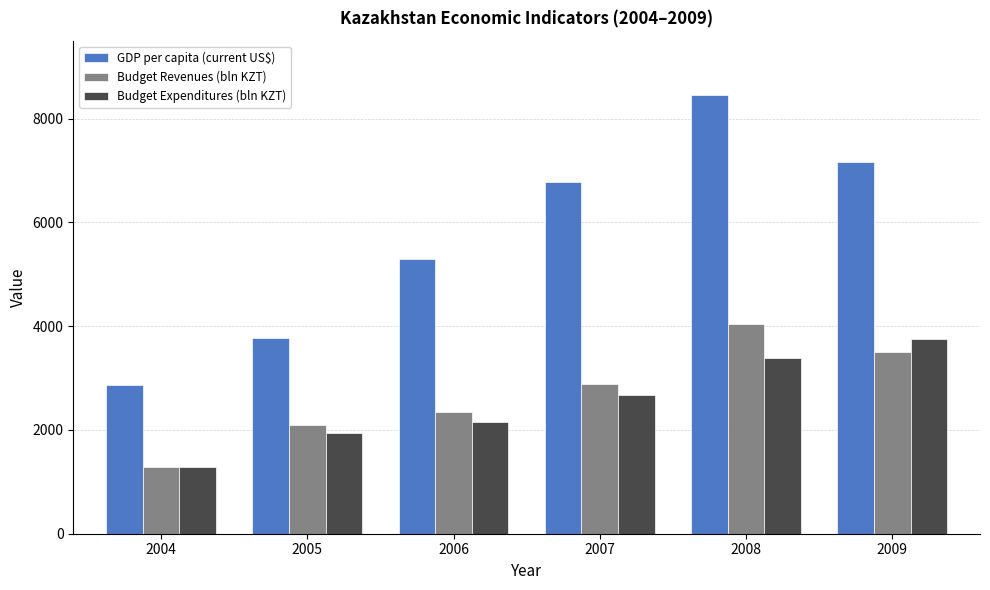

What is the minimum value shown in the chart?

1286.7